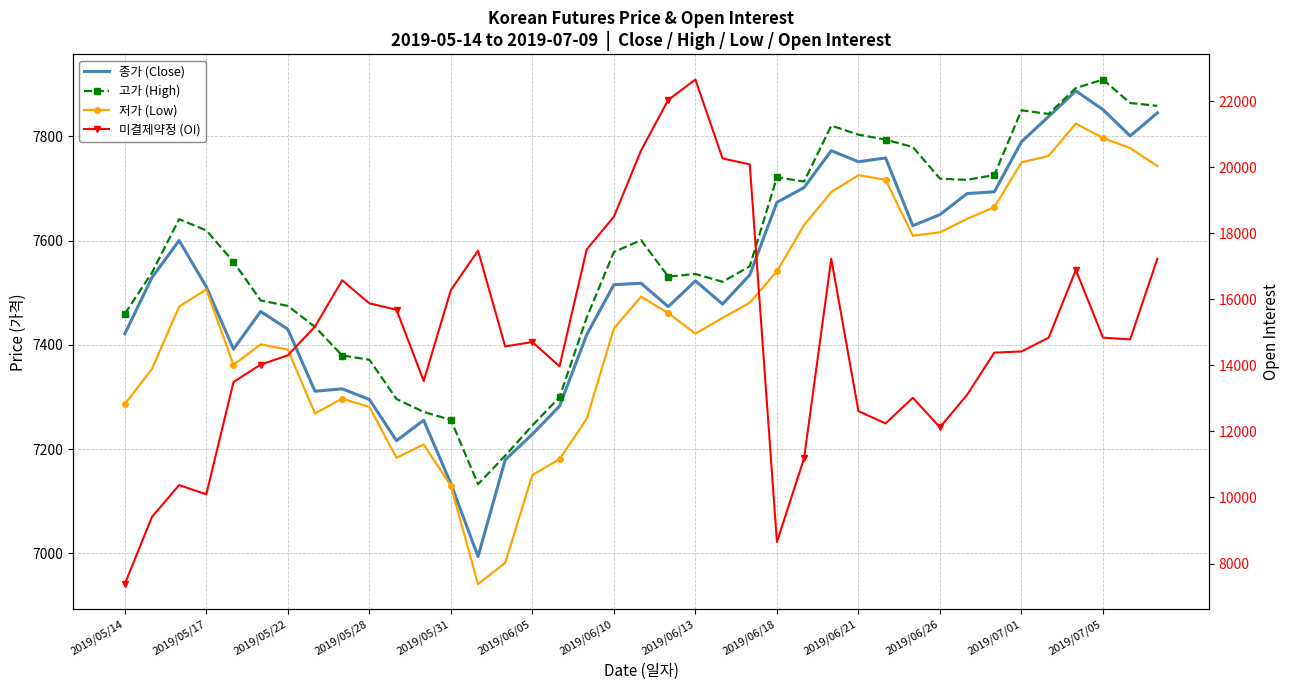

The value of 고가 (High) at 14 is 7187.2. True or false?

True